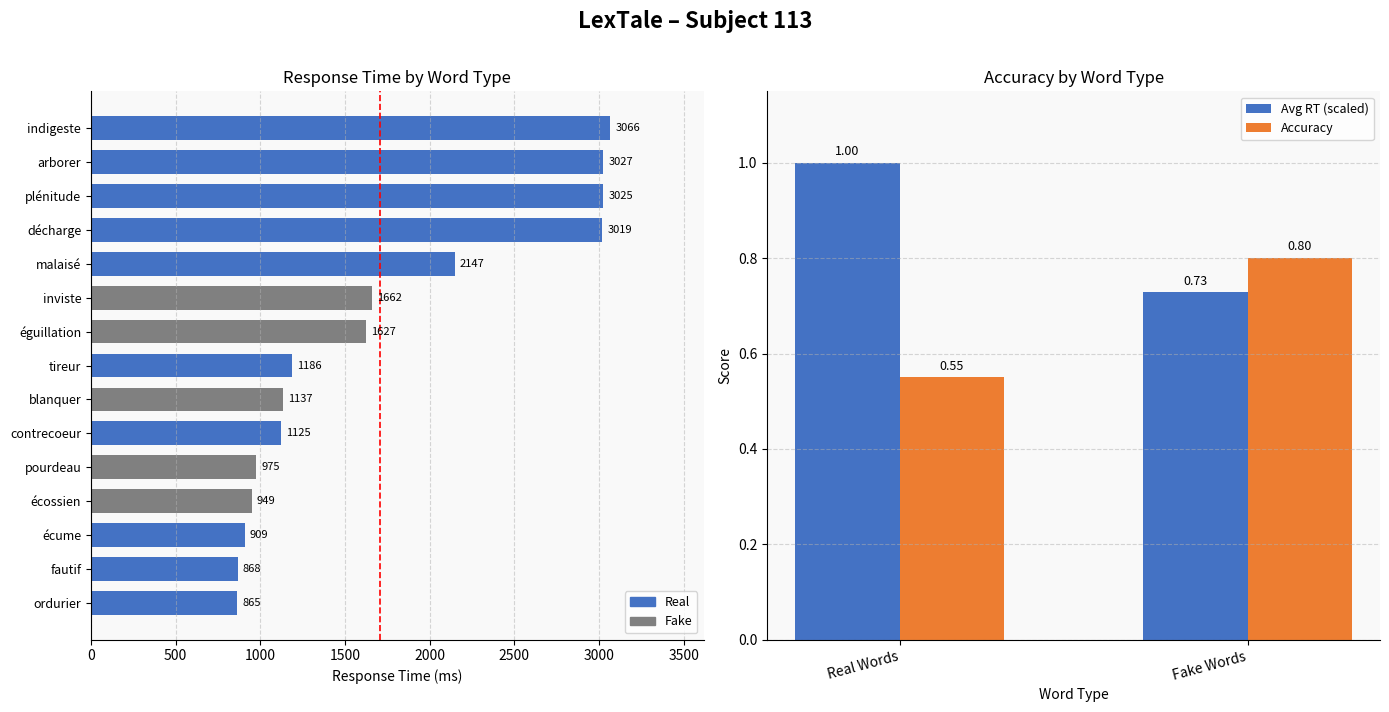

The value of Avg RT (scaled) at Real Words is 1.0. True or false?

True